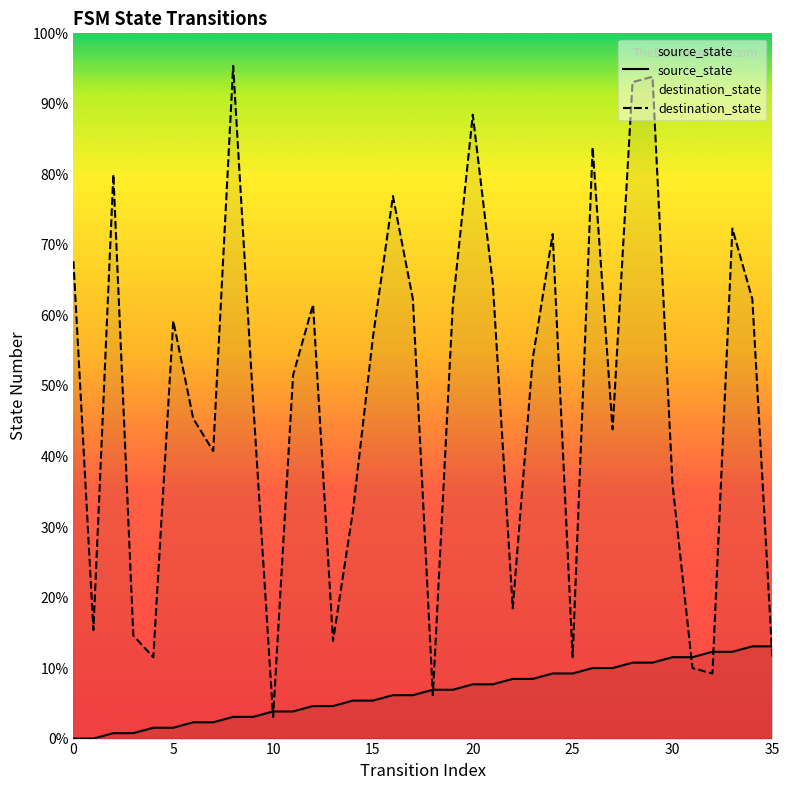

At which label does source_state first exceed 9?

20